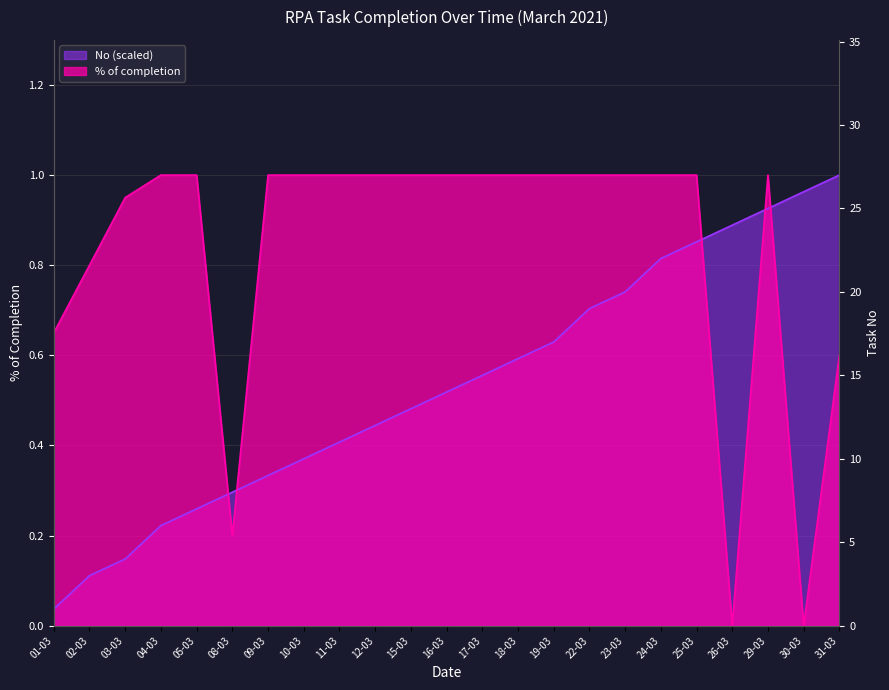

The % of completion series shows 1.0 at 05-03. True or false?

True